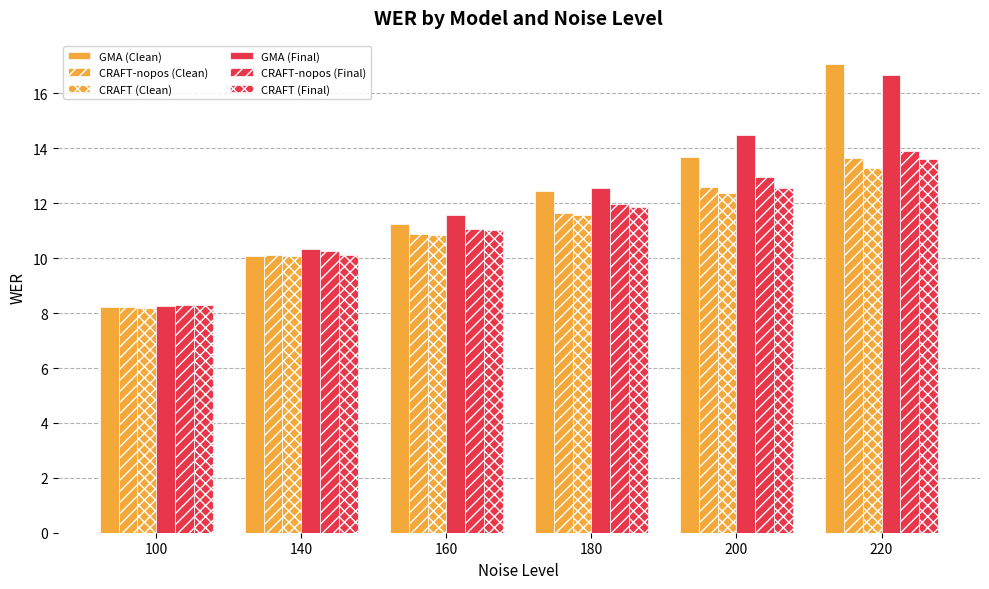

Where does the CRAFT (Clean) series first go above 11?

180